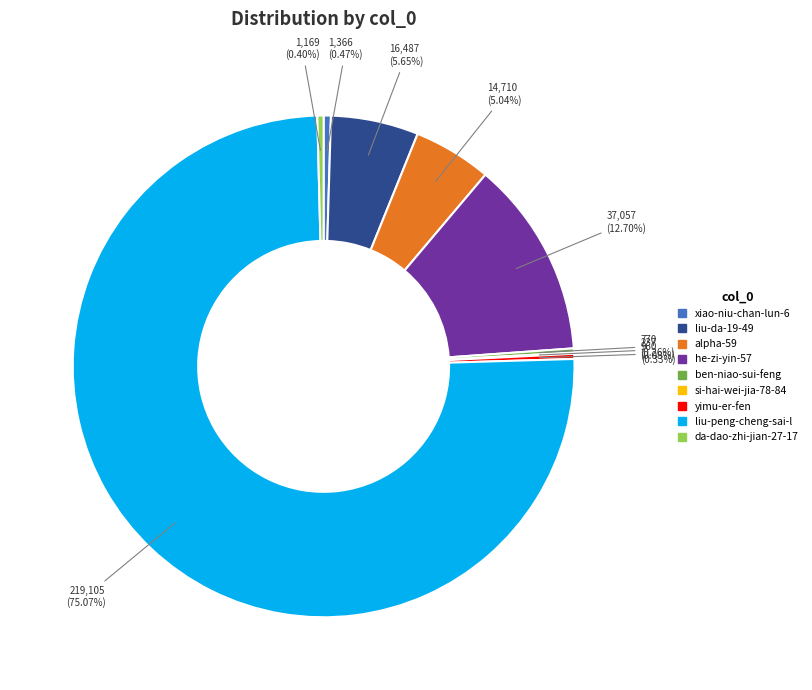

Approximately how many times larger is the value at da-dao-zhi-jian-27-17 compared to xiao-niu-chan-lun-6?

0.9